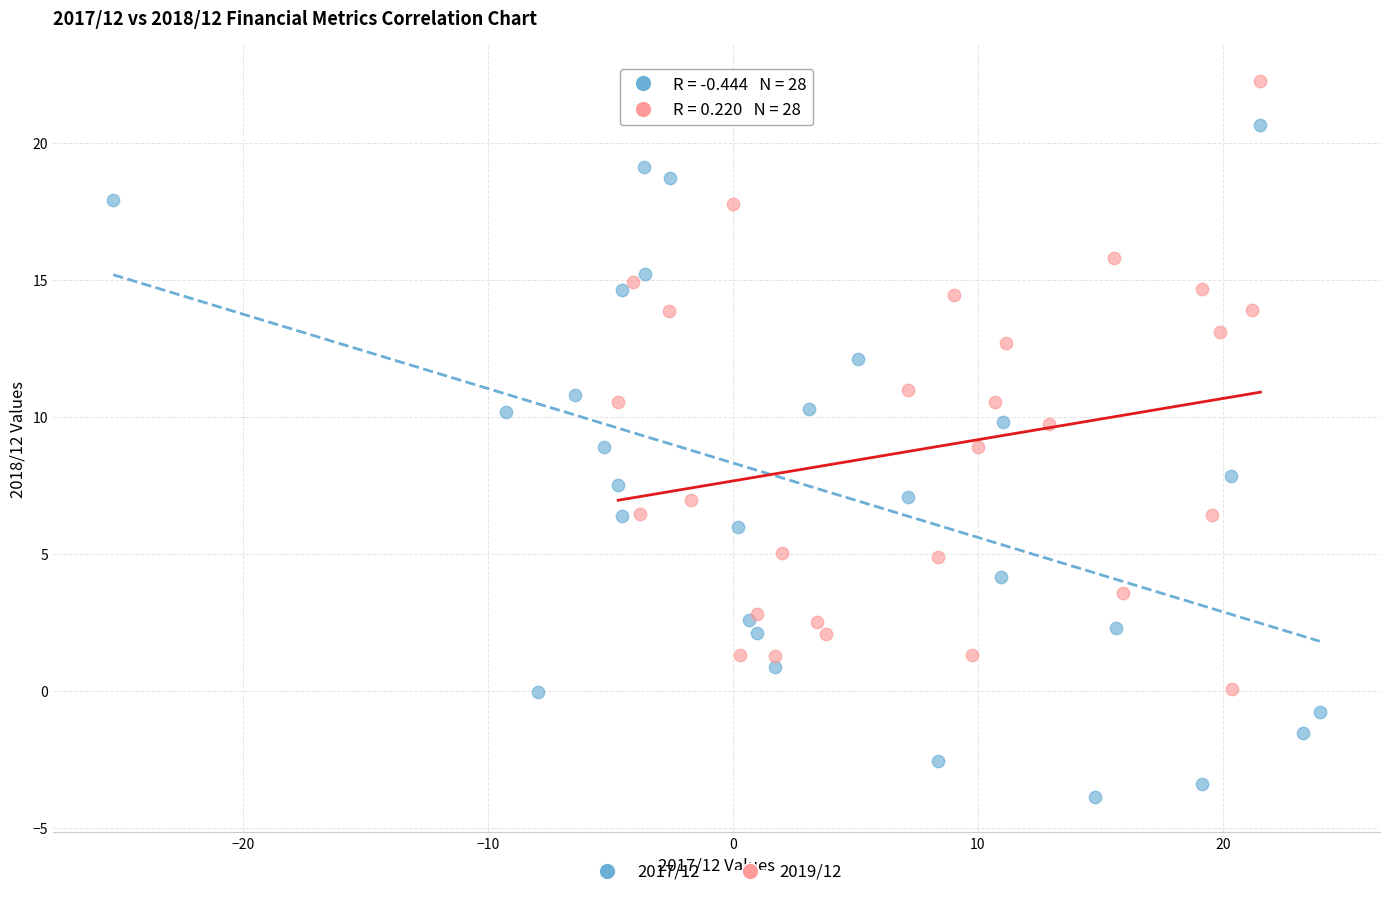

Which series contains the lowest Y value?

2017/12